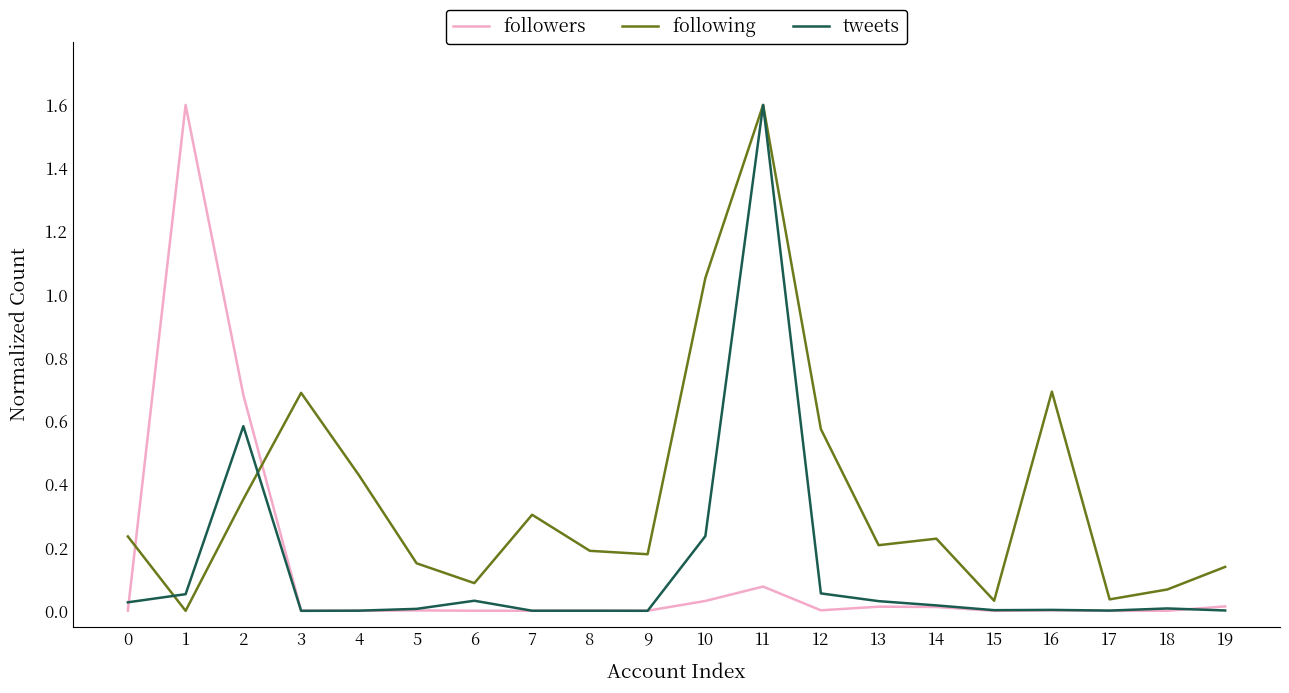

Which series changed the most between 3 and 13?

following